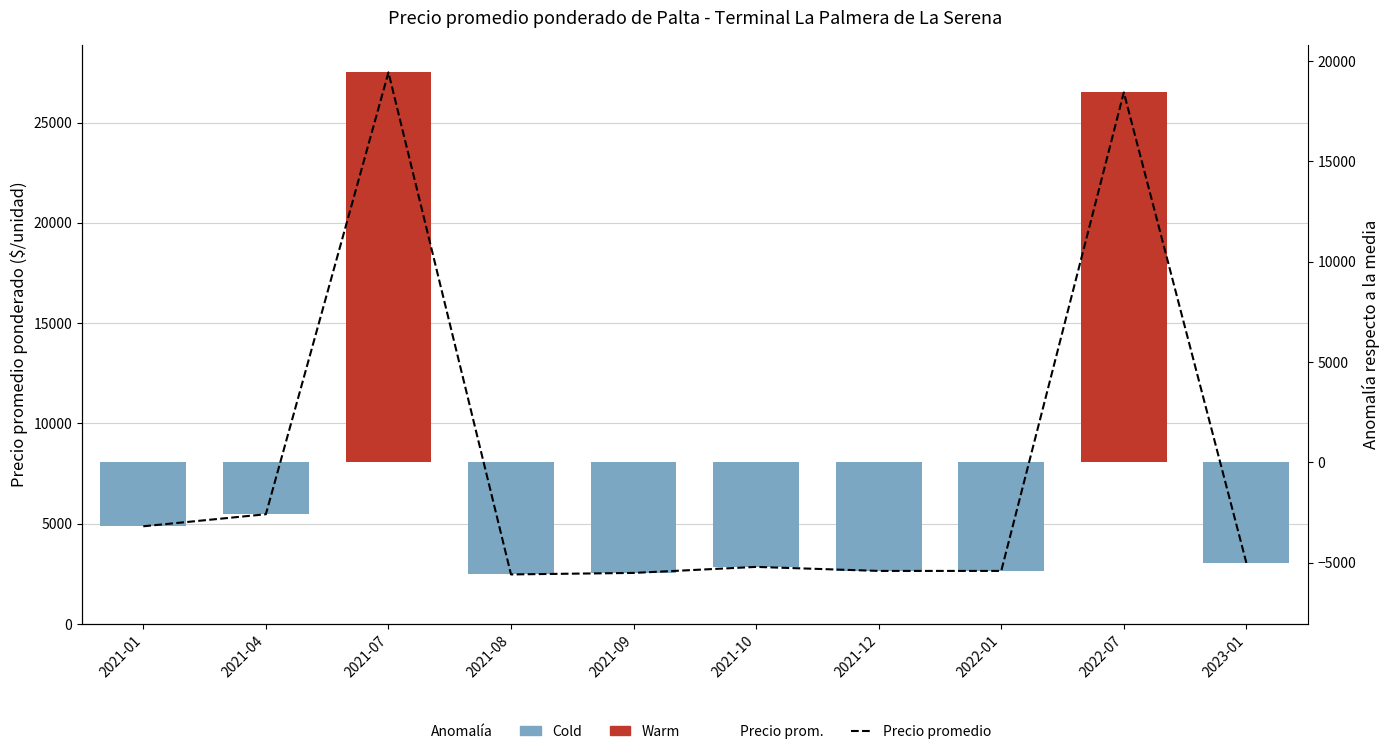

Where is the data nearest to the value 6930?

2021-04